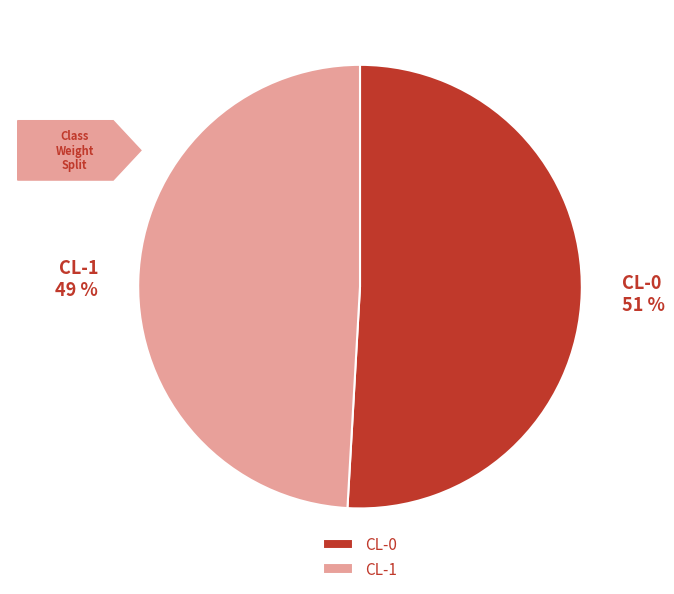

Is it true that CL-1 is 41% of the pie?

False